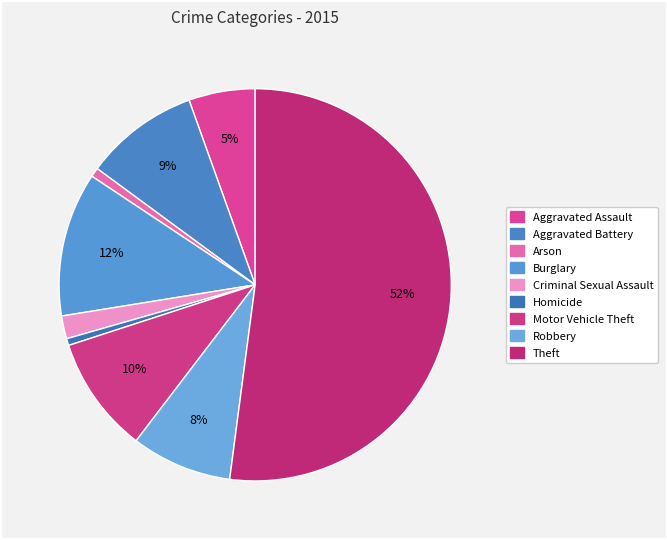

How many slices are in this pie chart?

9